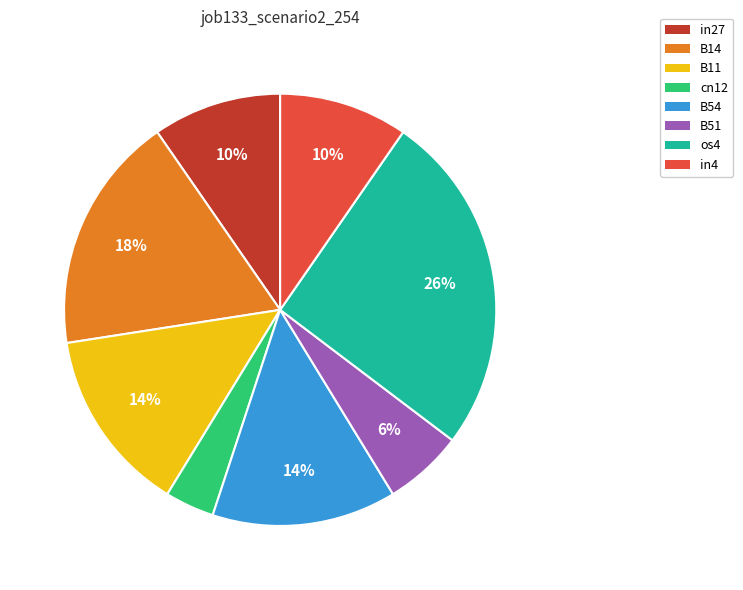

To the nearest percent, what percentage of the pie is in27?

10%